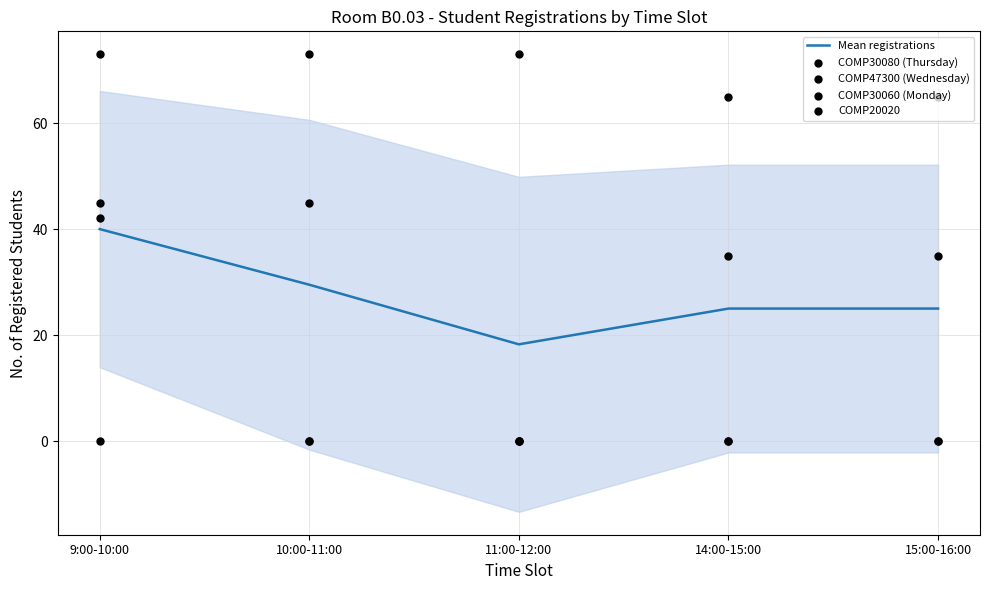

Which series has the widest spread of Y values?

COMP20020